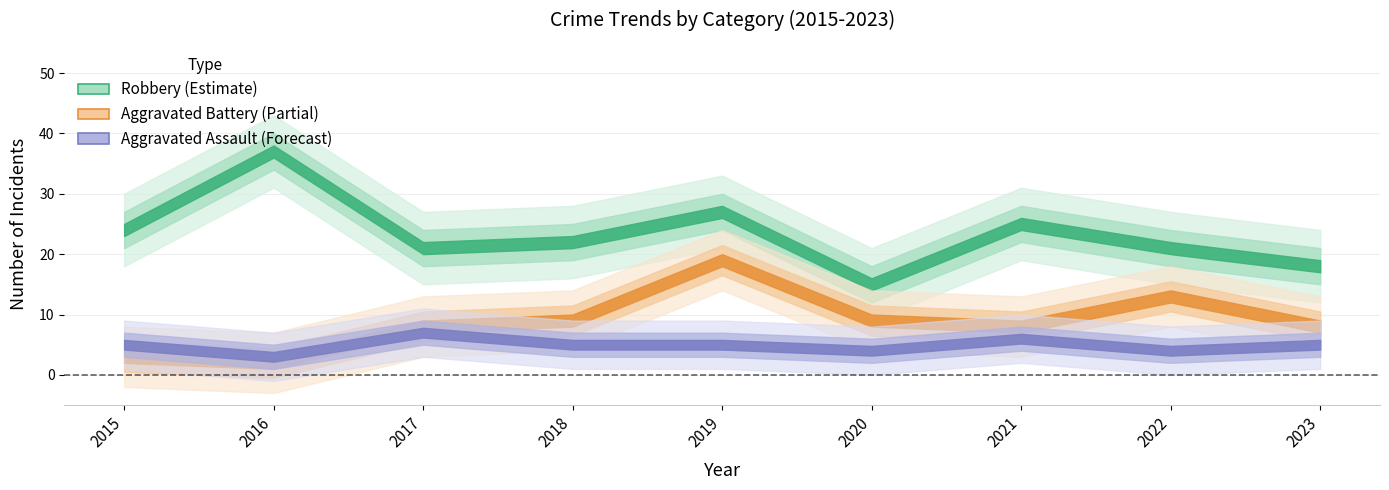

In Aggravated Battery, how many points are lower than both neighbors (excluding endpoints)?

2